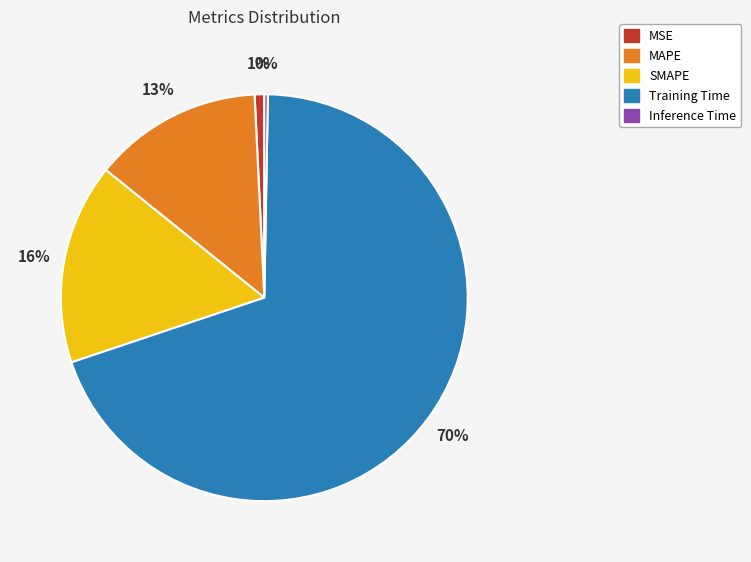

Which slice is the largest?

Training Time